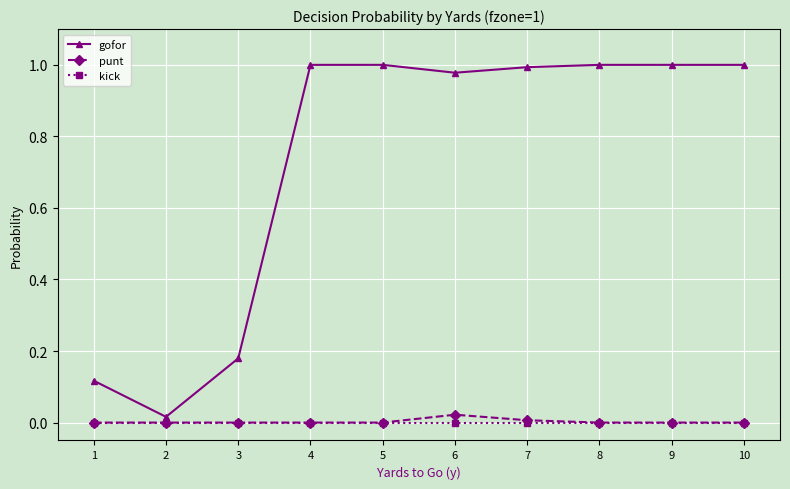

True or false: kick has a value of 0.0 at 3.

True